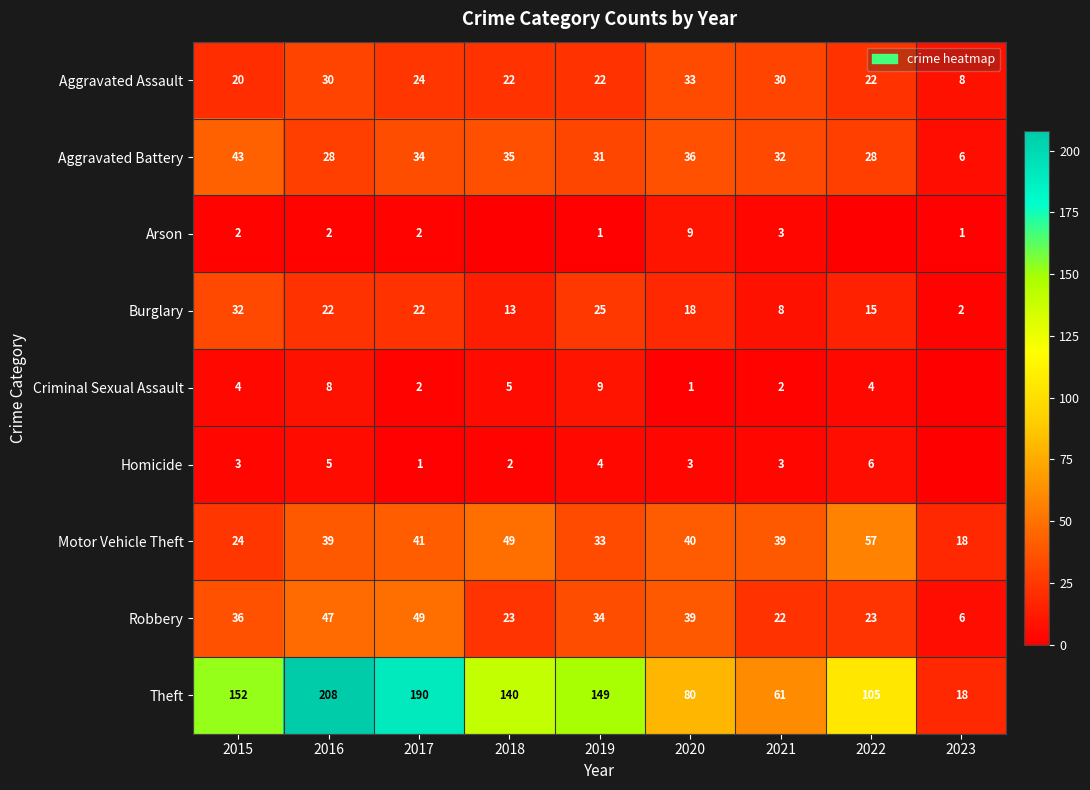

Is it true that Robbery equals 12 at 2021?

False